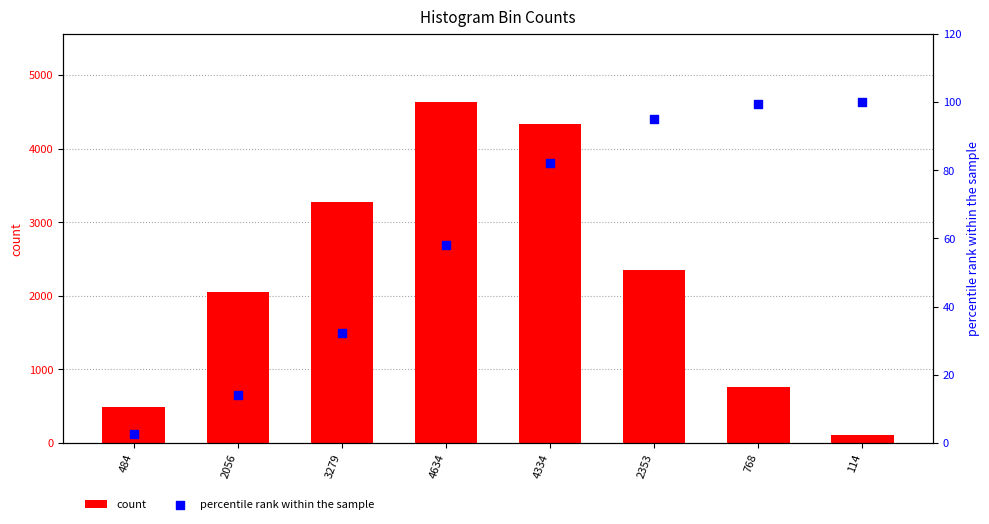

Which series has the widest spread of Y values?

count